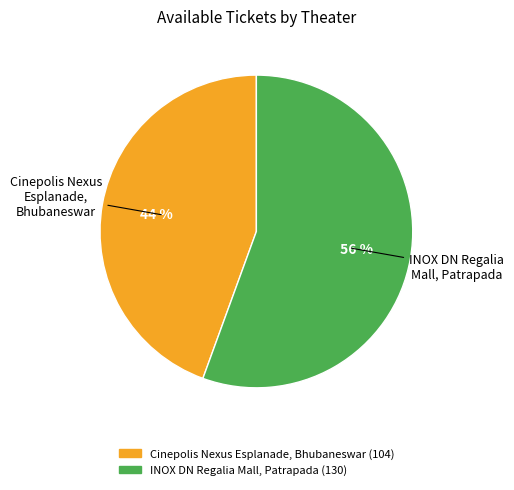

To the nearest percent, what percentage of the pie is Cinepolis Nexus Esplanade, Bhubaneswar?

44%